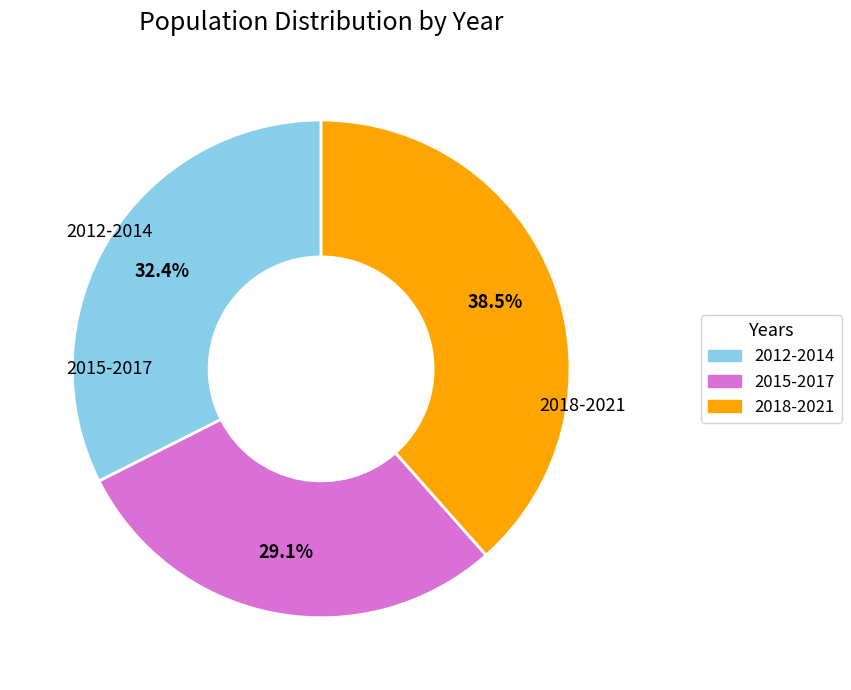

Do 2012-2014 and 2015-2017 together represent more than half of the pie?

Yes